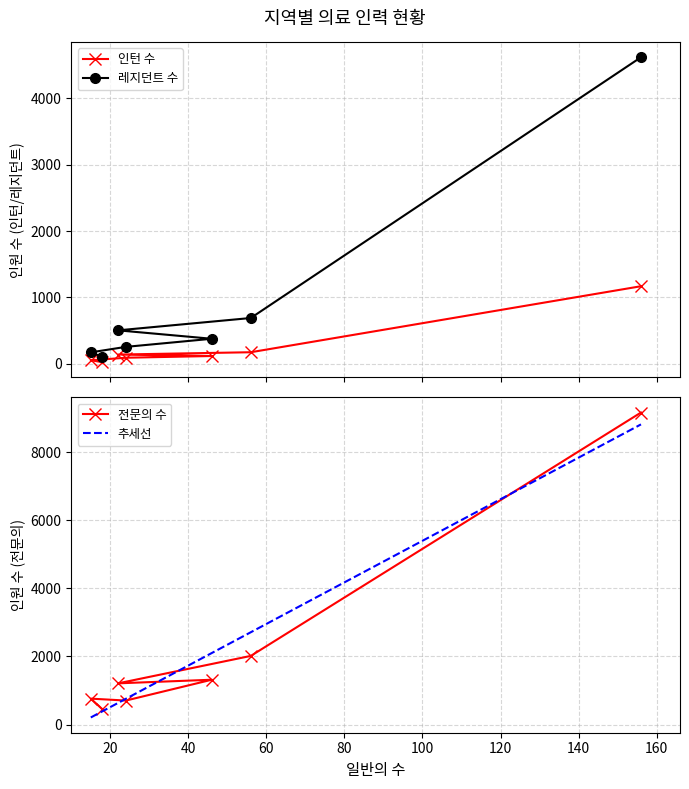

What is the minimum value for 레지던트 수?

104